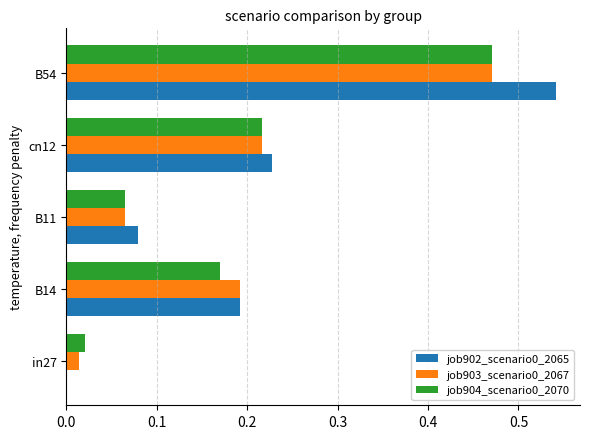

What is the sum of all job904_scenario0_2070 values?

0.9